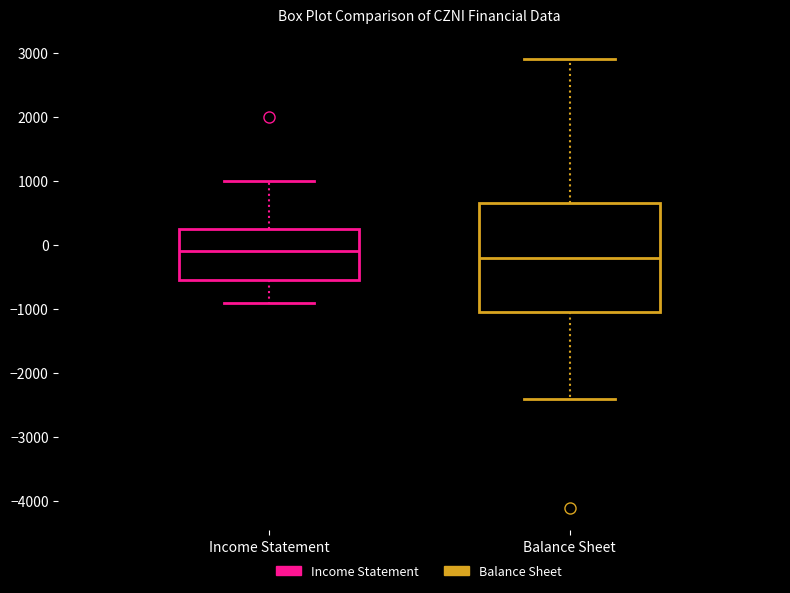

Which box has the lowest median line?

Balance Sheet